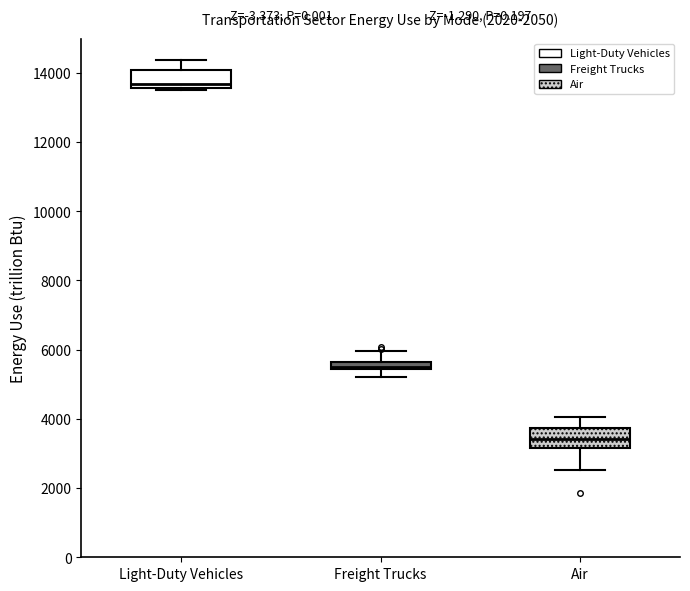

Which box's median line is the highest?

Light-Duty Vehicles